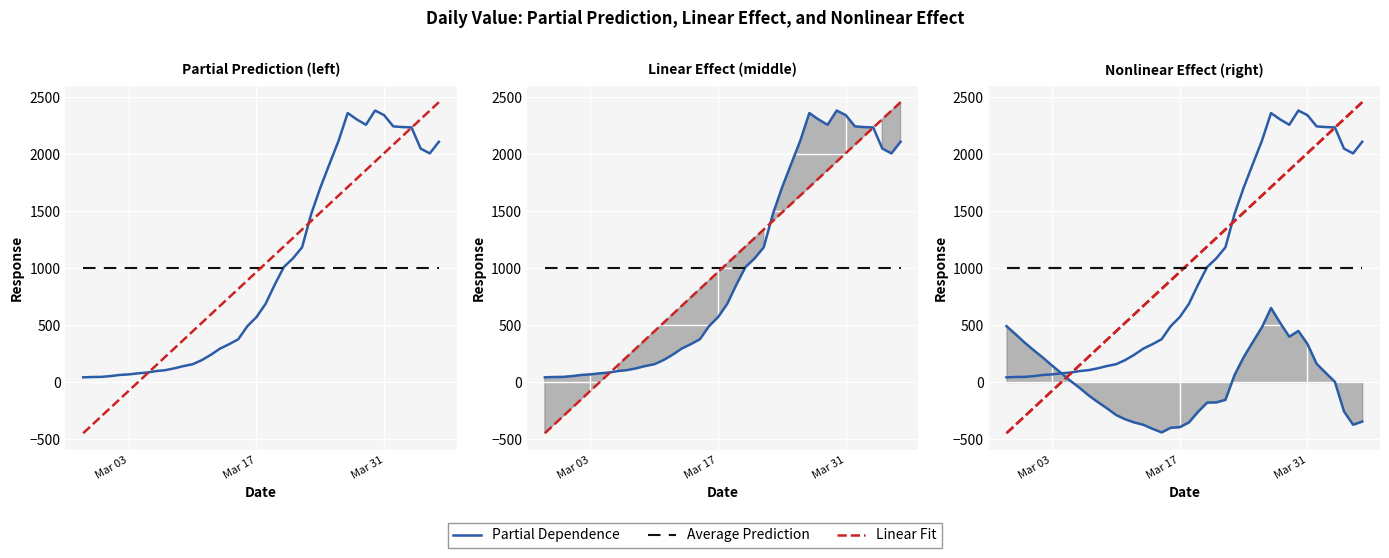

After their last crossing, which series has the higher values: Average Prediction or Partial Dependence?

Partial Dependence